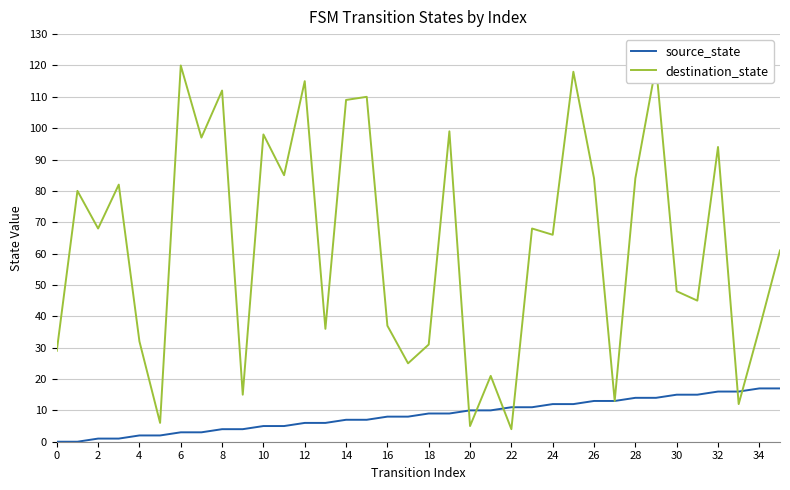

How many data points does each series have?

36